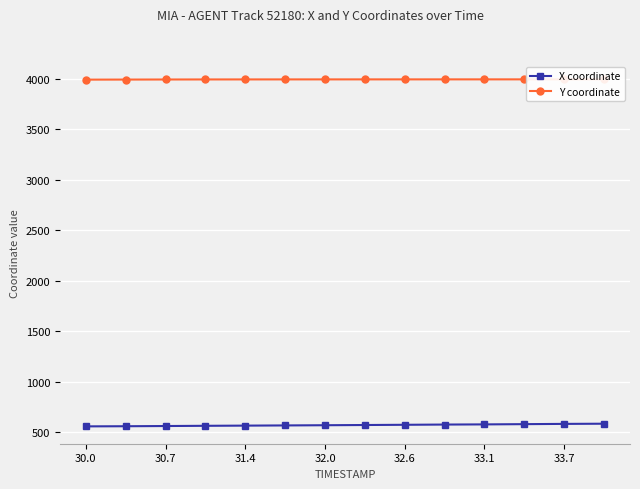

How many distinct data groups are displayed?

2